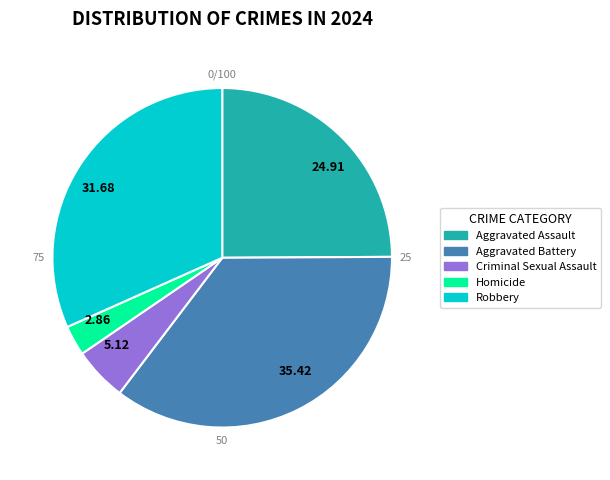

Count the number of slices in the pie.

5